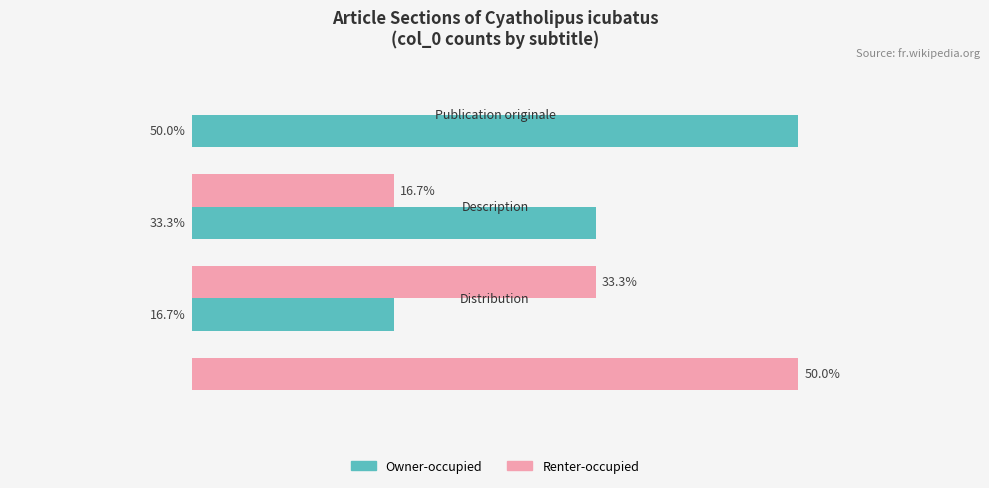

What are all the series names shown in the legend?

Owner-occupied, Renter-occupied